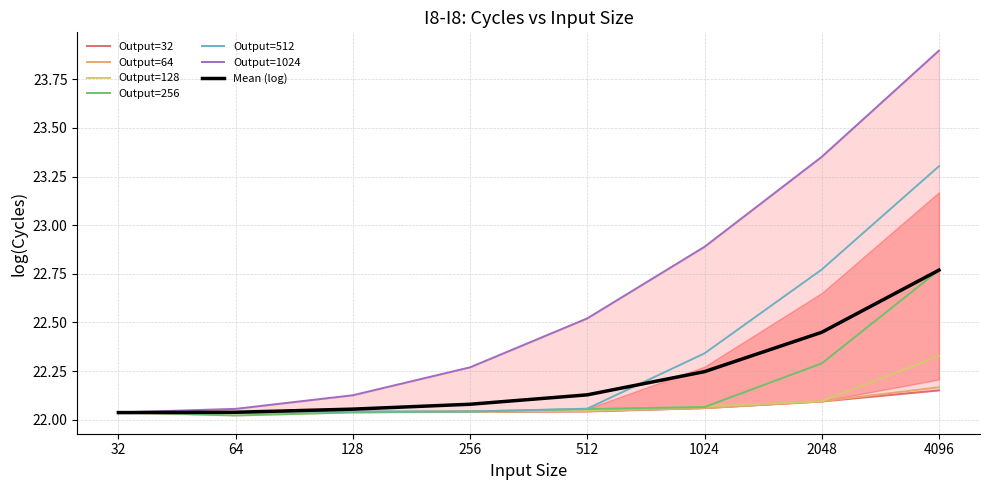

List the labels in order of Output=256 value, smallest first.

64, 128, 32, 256, 512, 1024, 2048, 4096